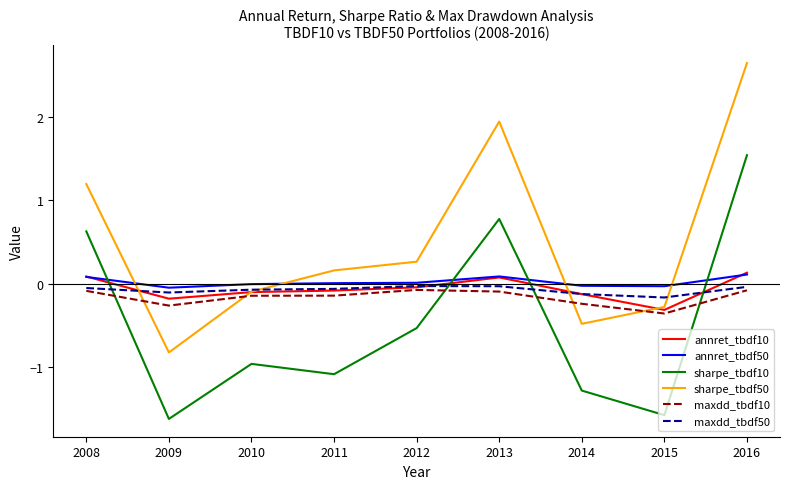

How many lines are shown in the chart?

6